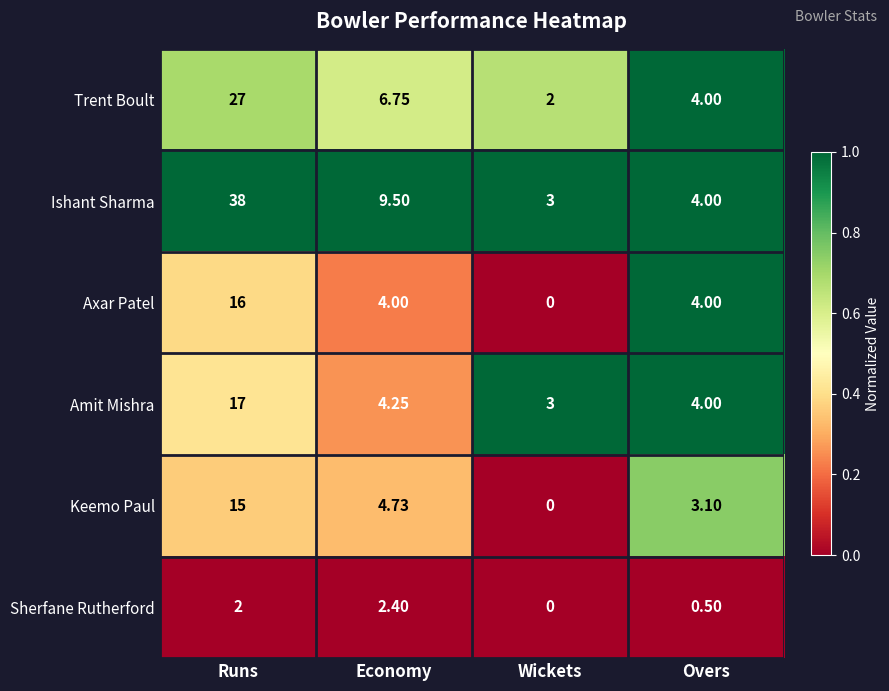

Rank the series at Economy from highest to lowest value.

Ishant Sharma, Trent Boult, Keemo Paul, Amit Mishra, Axar Patel, Sherfane Rutherford